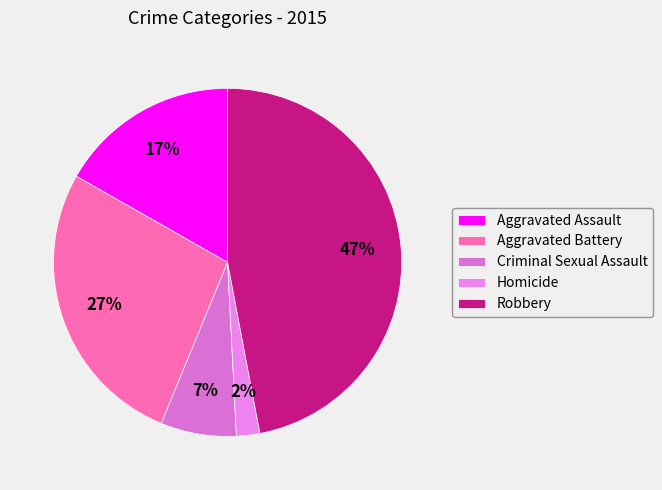

Rank the categories by value from lowest to highest.

Homicide, Criminal Sexual Assault, Aggravated Assault, Aggravated Battery, Robbery